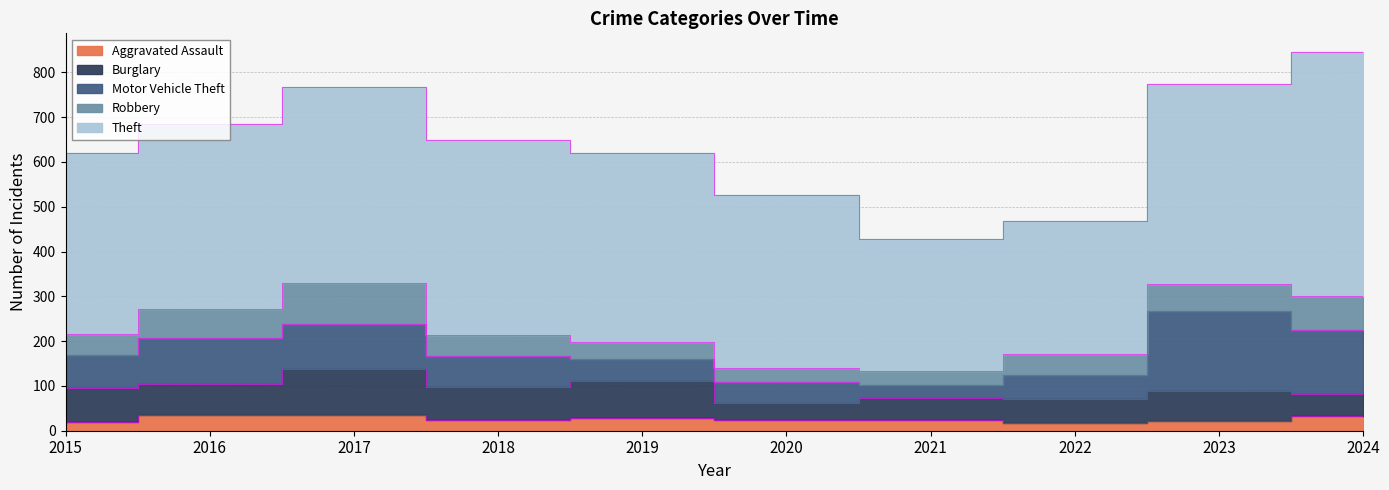

Reading left to right, list all the values displayed in this chart.

Aggravated Assault: 19	35	34	24	29	25	25	18	21	32
Burglary: 76	70	104	74	81	38	47	52	68	50
Motor Vehicle Theft: 74	102	101	69	50	46	31	54	178	143
Robbery: 48	64	91	47	37	30	31	47	61	75
Theft: 402	413	437	434	424	387	294	297	447	545